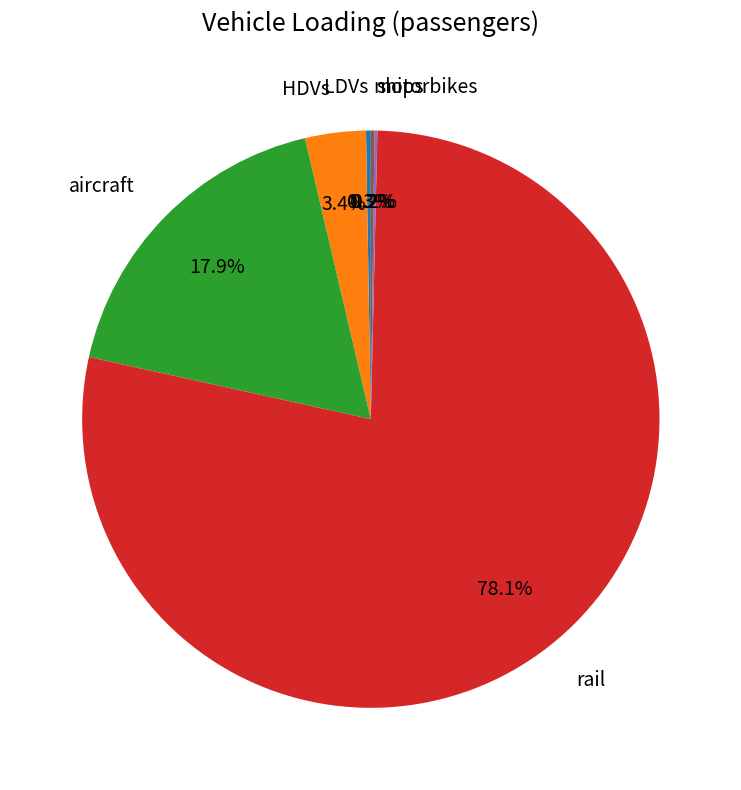

Which category has the biggest portion of the pie?

rail